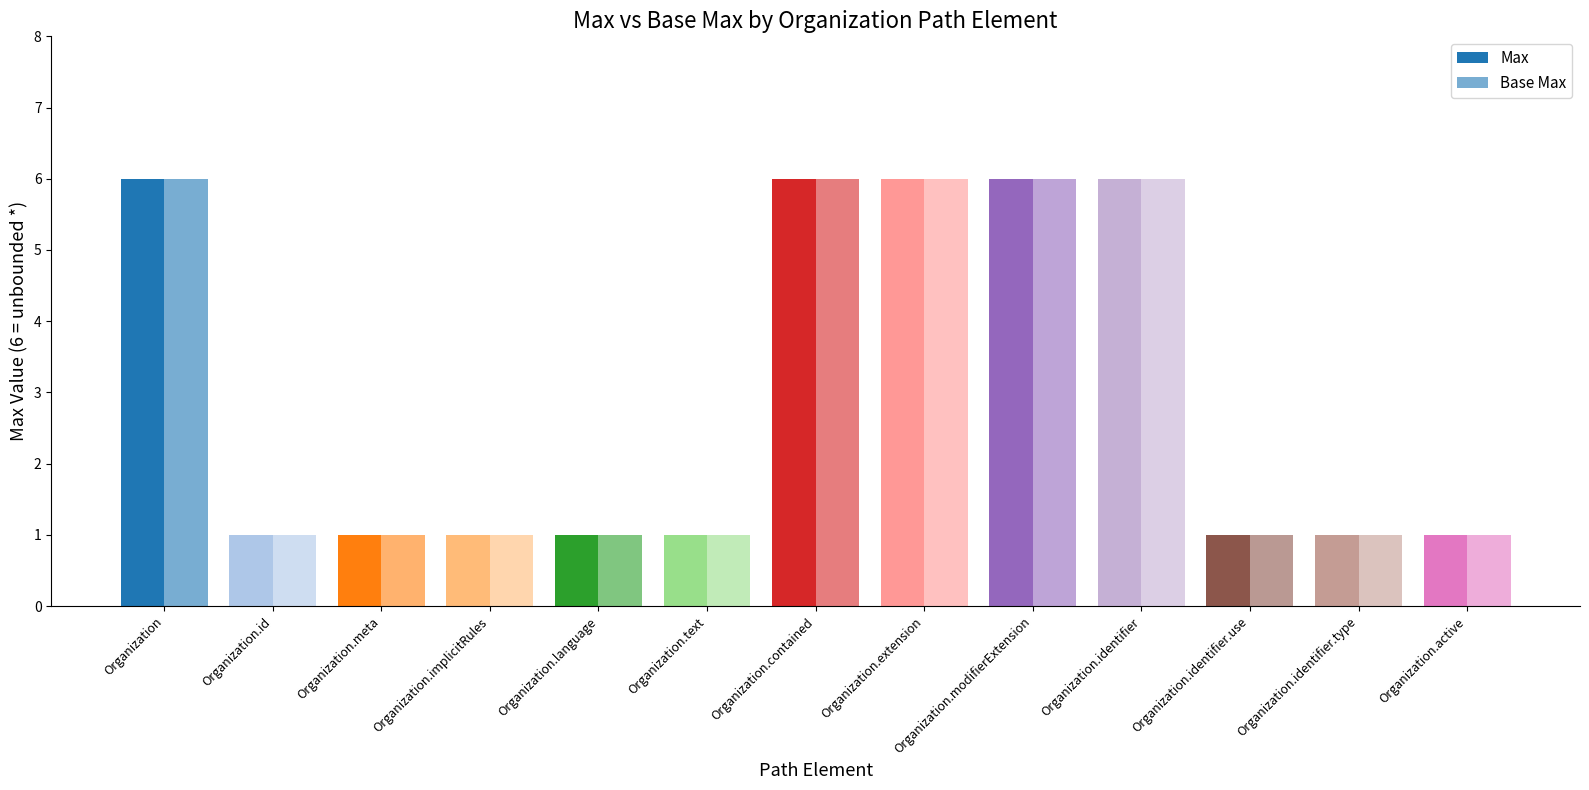

How many bars are there in each group?

2